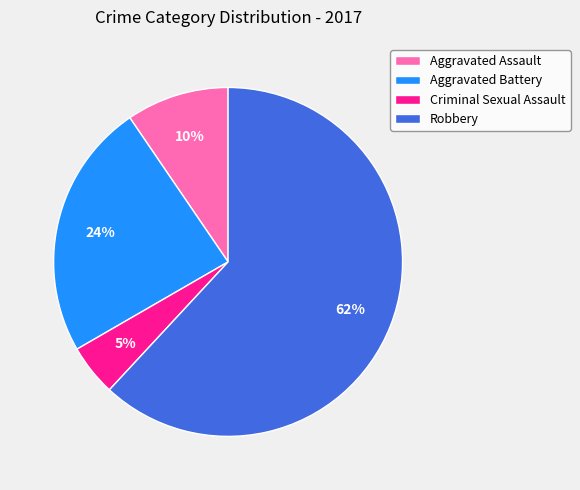

Rank the categories by value from lowest to highest.

Criminal Sexual Assault, Aggravated Assault, Aggravated Battery, Robbery